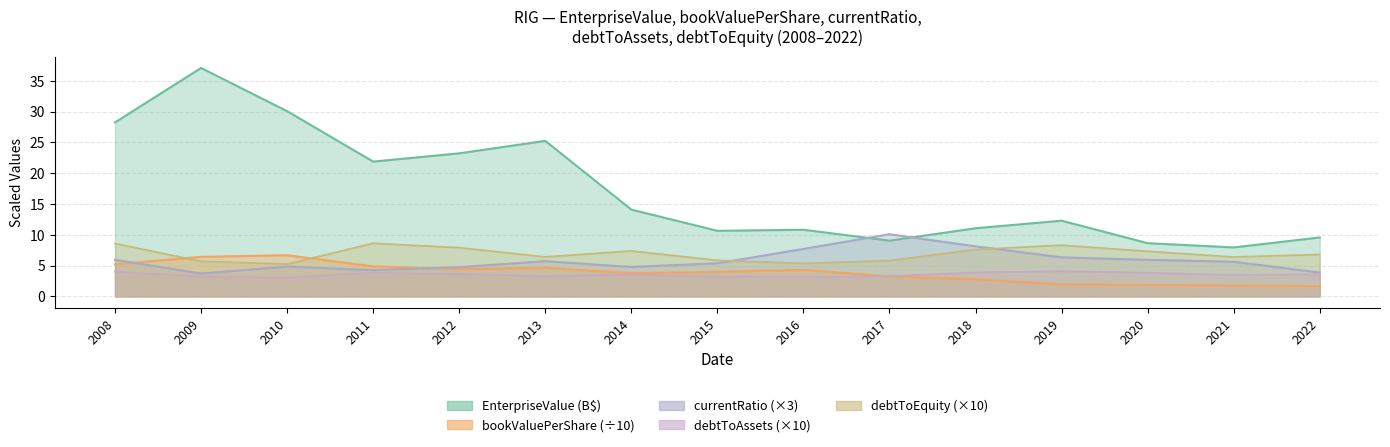

Which label corresponds to the largest value in the chart?

2009